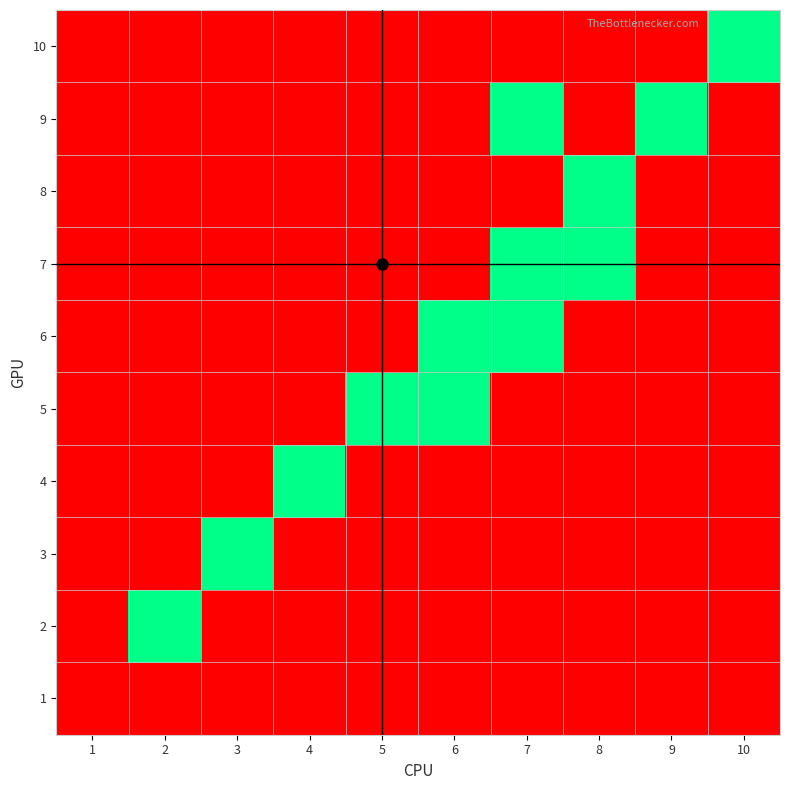

Reading right to left, what are all the values shown in this chart?

1: 10=0	9=0	8=0	7=0	6=0	5=0	4=0	3=0	2=0	1=0
2: 10=0	9=0	8=0	7=0	6=0	5=0	4=0	3=0	2=1	1=0
3: 10=0	9=0	8=0	7=0	6=0	5=0	4=0	3=1	2=0	1=0
4: 10=0	9=0	8=0	7=0	6=0	5=0	4=1	3=0	2=0	1=0
5: 10=0	9=0	8=0	7=0	6=1	5=1	4=0	3=0	2=0	1=0
6: 10=0	9=0	8=0	7=1	6=1	5=0	4=0	3=0	2=0	1=0
7: 10=0	9=0	8=1	7=1	6=0	5=0	4=0	3=0	2=0	1=0
8: 10=0	9=0	8=1	7=0	6=0	5=0	4=0	3=0	2=0	1=0
9: 10=0	9=1	8=0	7=1	6=0	5=0	4=0	3=0	2=0	1=0
10: 10=1	9=0	8=0	7=0	6=0	5=0	4=0	3=0	2=0	1=0